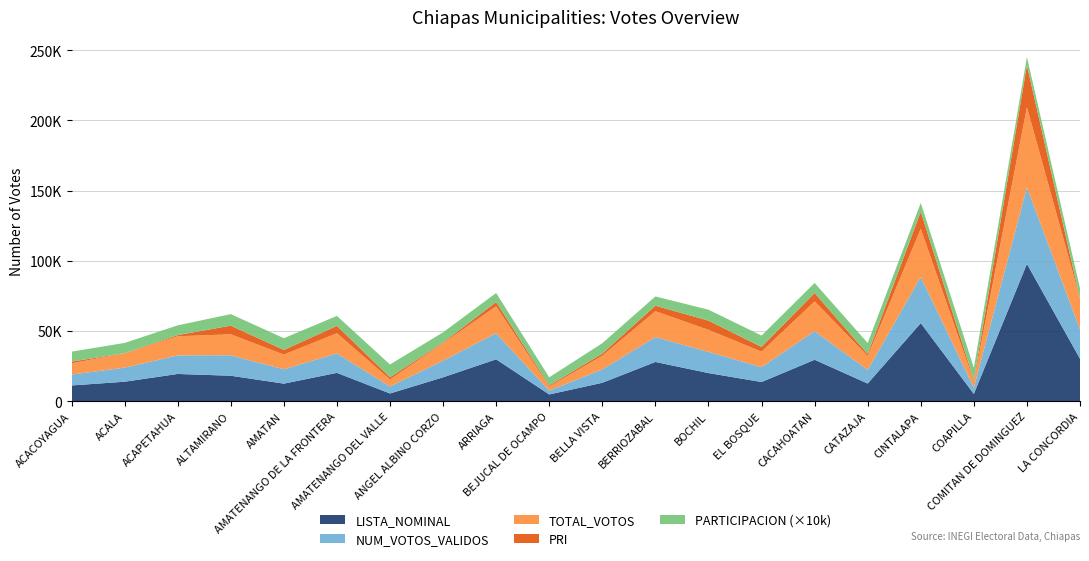

Reading right to left, list all the values displayed in this chart.

NUM_VOTOS_VALIDOS: 20955.0	54560.0	4461.0	32891.0	9711.0	20412.0	10573.0	15096.0	17719.0	9549.0	2763.0	18524.0	11929.0	4956.0	13885.0	10203.0	14547.0	13255.0	10009.0	7786.0
TOTAL_VOTOS: 21913.0	57044.0	4542.0	34251.0	9918.0	21149.0	11067.0	15695.0	18408.0	9724.0	2821.0	19262.0	12374.0	5051.0	14337.0	10484.0	14960.0	13578.0	10211.0	7986.0
LISTA_NOMINAL: 30279.0	97858.0	5263.0	55686.0	12641.0	29574.0	13720.0	20103.0	28005.0	13173.0	4869.0	29884.0	17070.0	5558.0	20246.0	12565.0	18198.0	19466.0	13940.0	11270.0
PARTICIPACION: 0.7	0.6	0.9	0.6	0.8	0.7	0.8	0.8	0.7	0.7	0.6	0.6	0.7	0.9	0.7	0.8	0.8	0.7	0.7	0.7
PRI: 0.0	29863.0	1016.0	12259.0	1395.0	5985.0	3371.0	6544.0	3959.0	1534.0	823.0	3011.0	478.0	1552.0	5249.0	3329.0	6156.0	805.0	77.0	1212.0